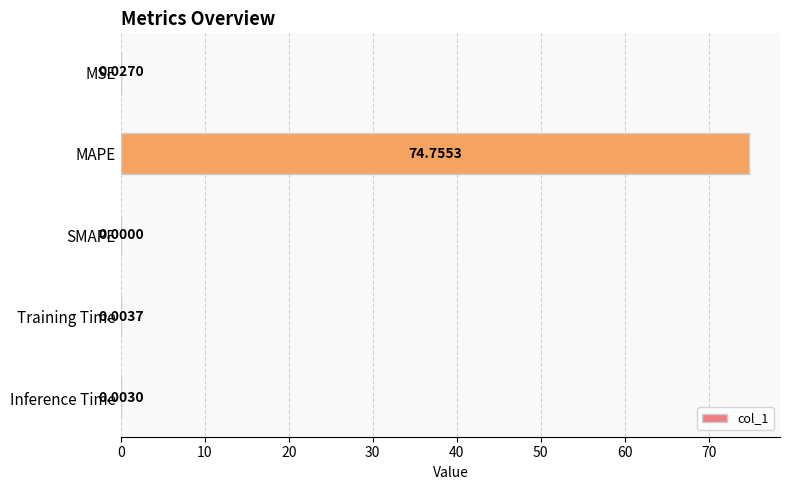

What is the average value?

15.0